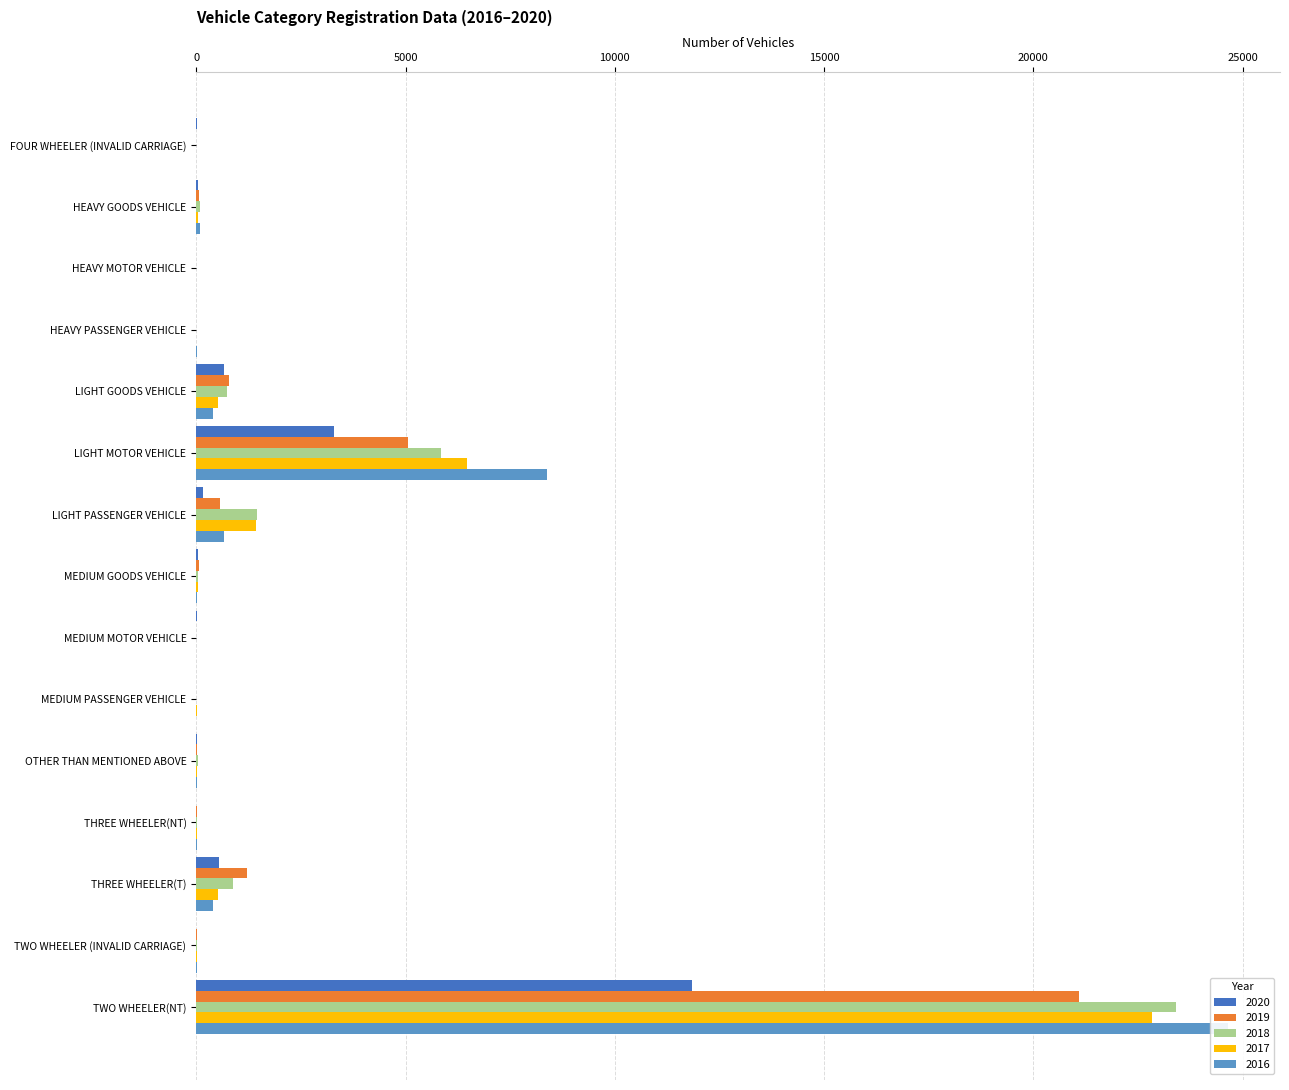

At which category is the sum across all series the highest?

TWO WHEELER(NT)